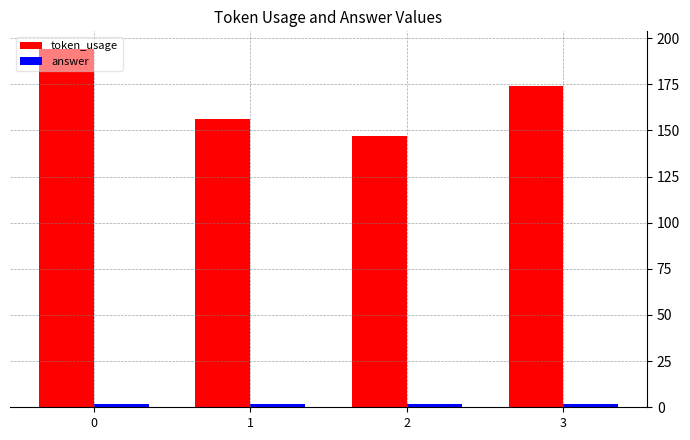

Which series has the largest range (max minus min)?

token_usage